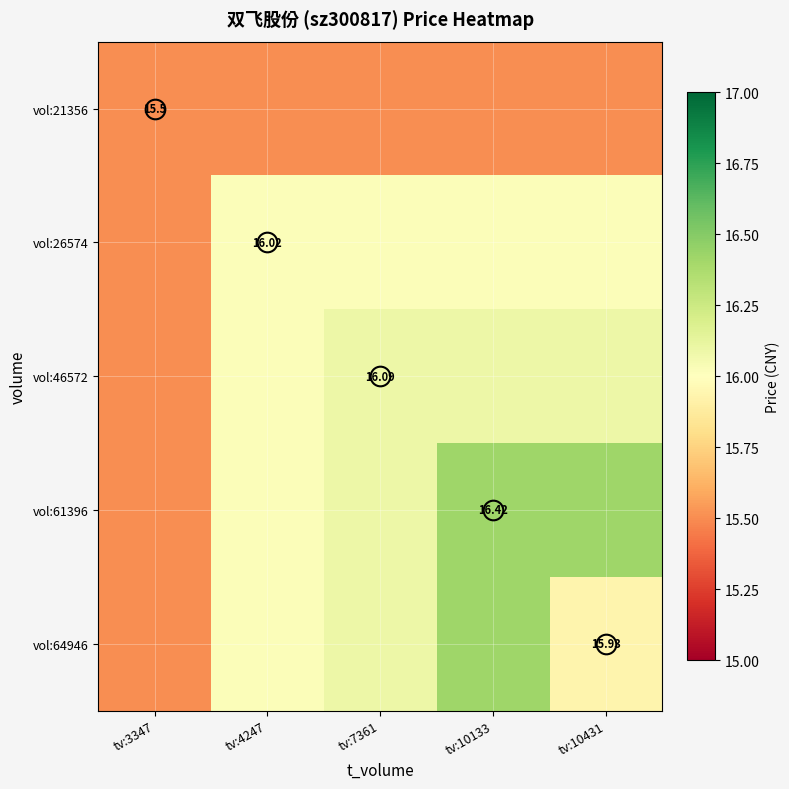

Between tv:3347 and tv:4247, which series saw the biggest shift?

vol:26574